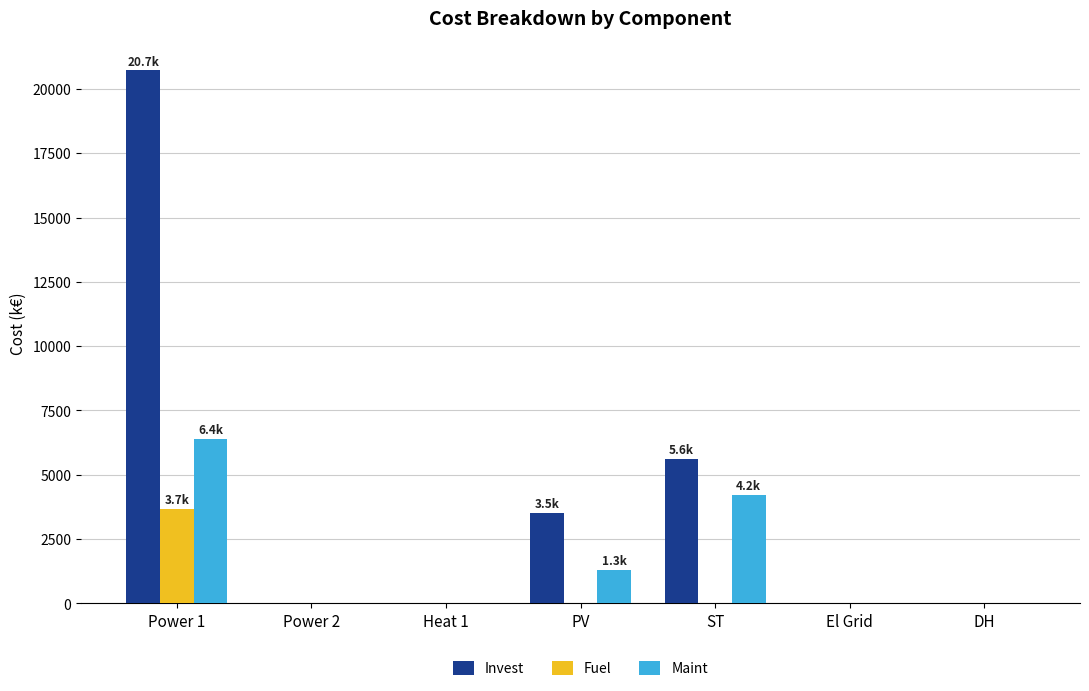

Reading right to left, transcribe all the data shown in this chart.

Invest: 0.0	0.0	5617.0	3514.6	0.0	0.0	20720.7
Fuel: 0.0	0.0	0.0	0.0	0.0	0.0	3675.0
Maint: 0.0	0.0	4200.0	1314.0	0.0	0.0	6400.0